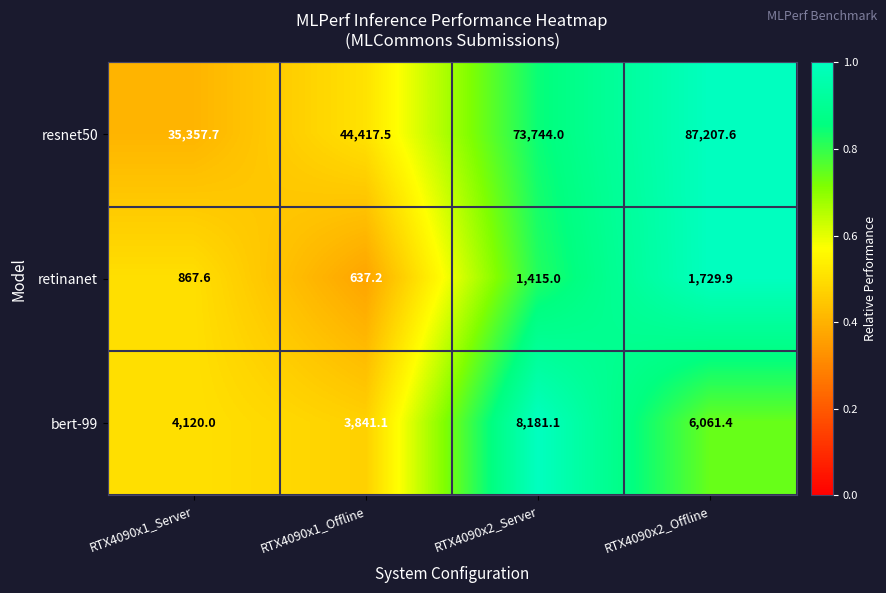

Rank the series at RTX4090x1_Server from lowest to highest value.

retinanet, bert-99, resnet50